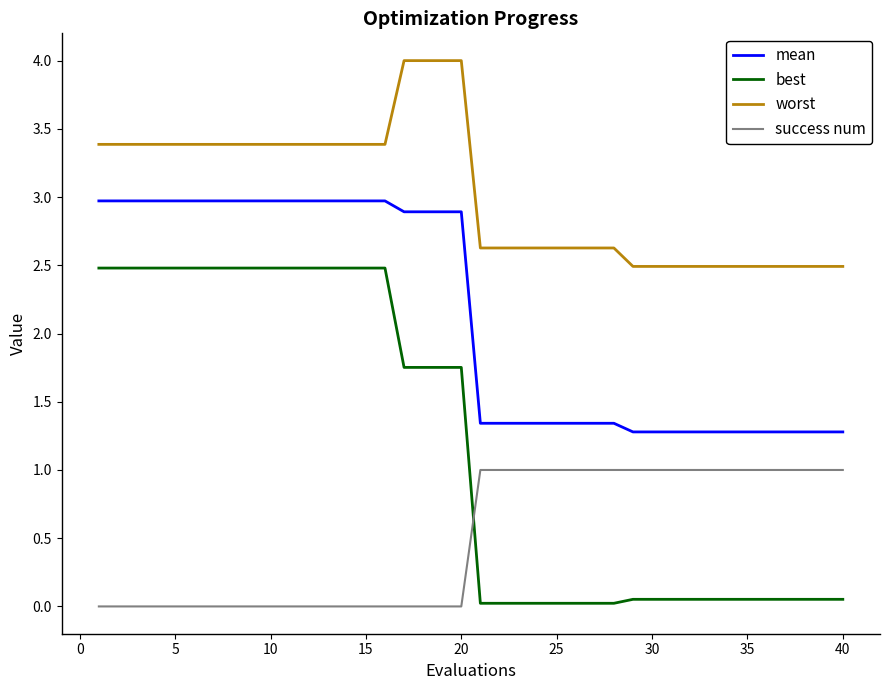

Which series has the largest total across all categories?

worst